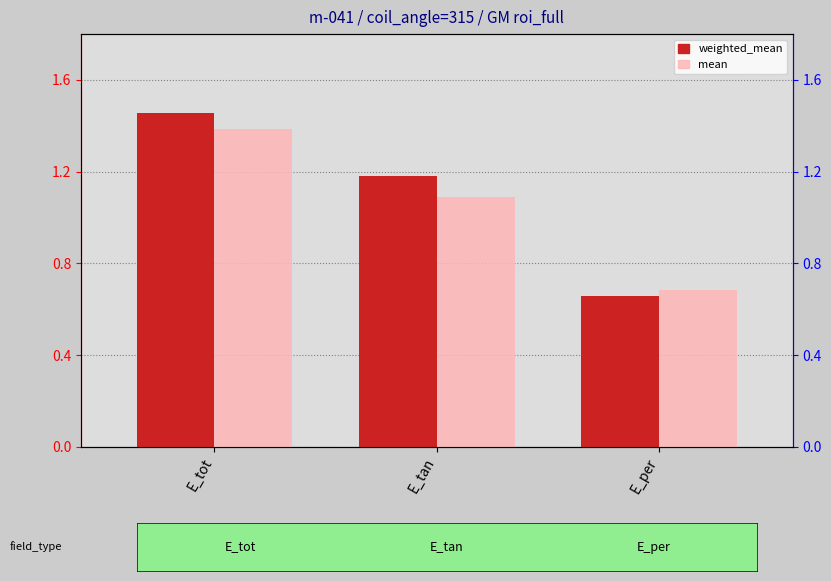

What is the minimum value shown in the chart?

0.7